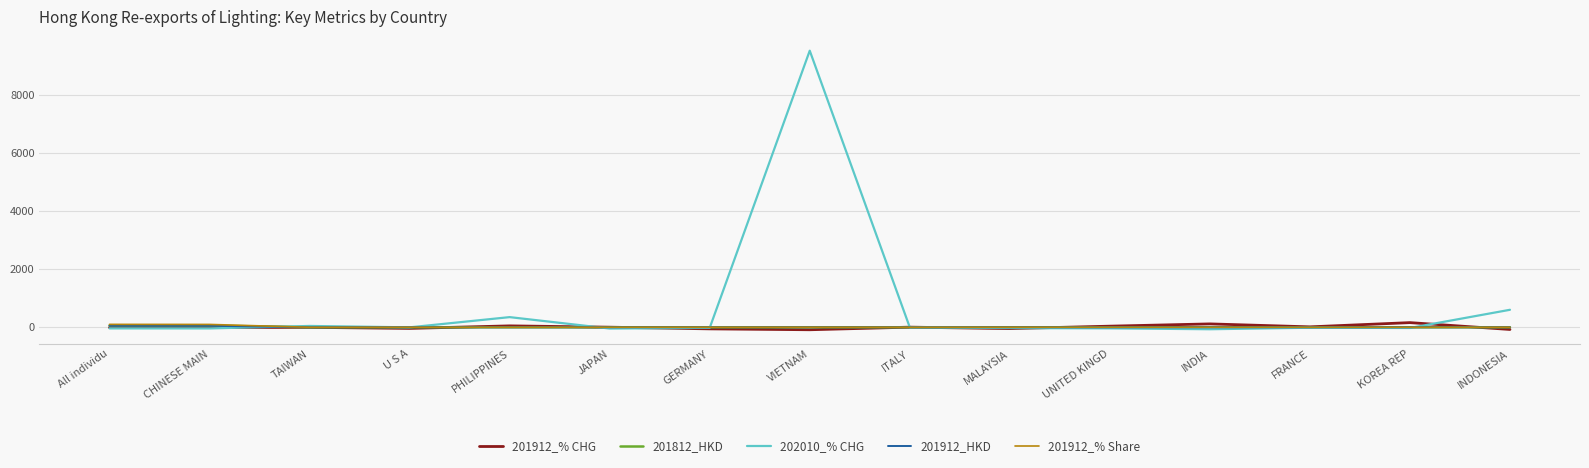

True or false: 201812_HKD has a value of 0.0 at INDONESIA.

True